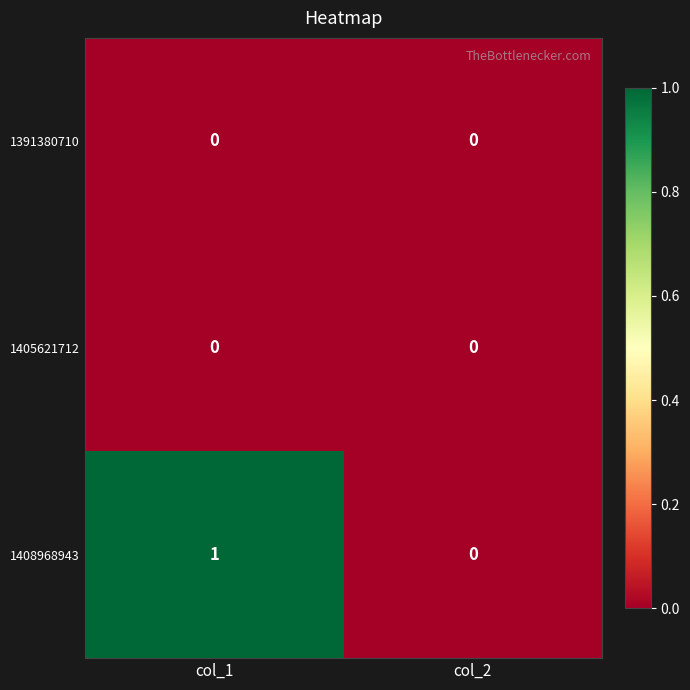

Which category has the highest value across all series?

col_1